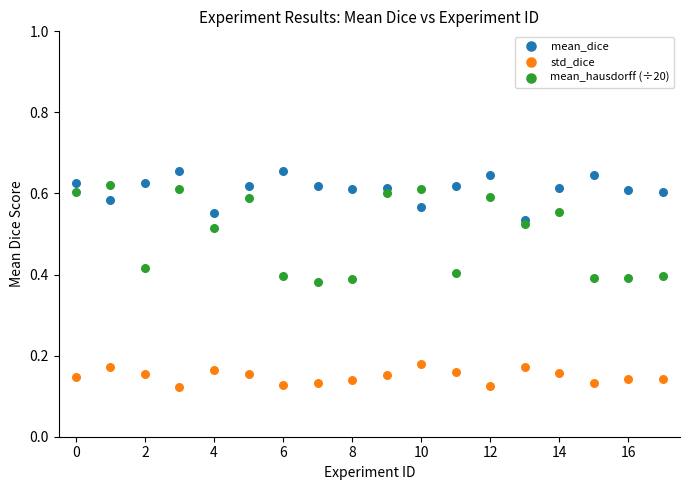

Which series reaches the minimum Y coordinate?

std_dice